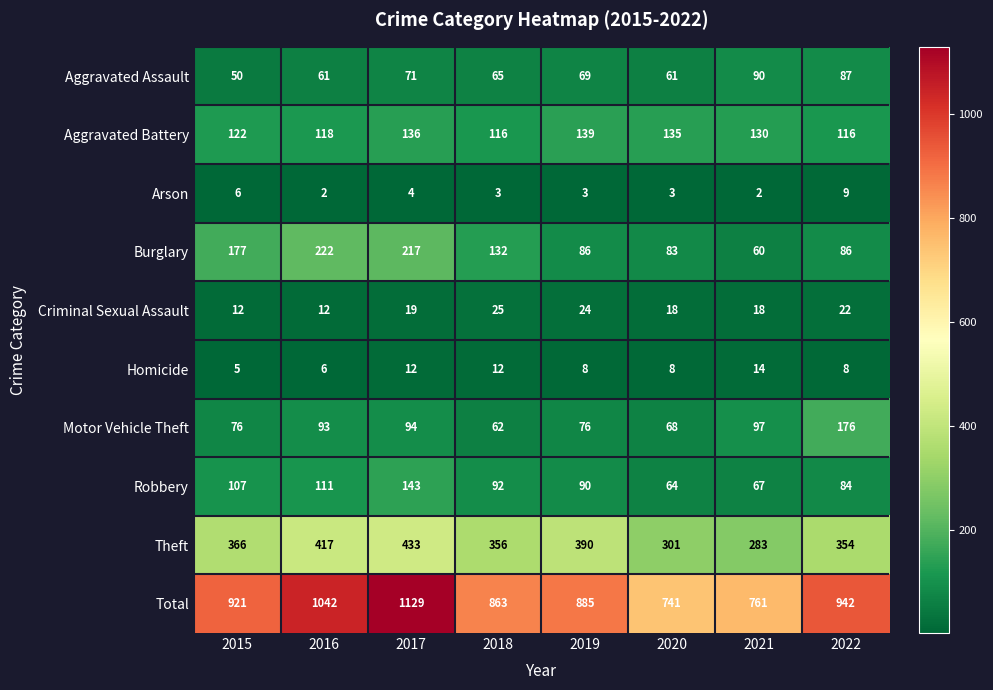

What is the highest value of the Motor Vehicle Theft series?

176